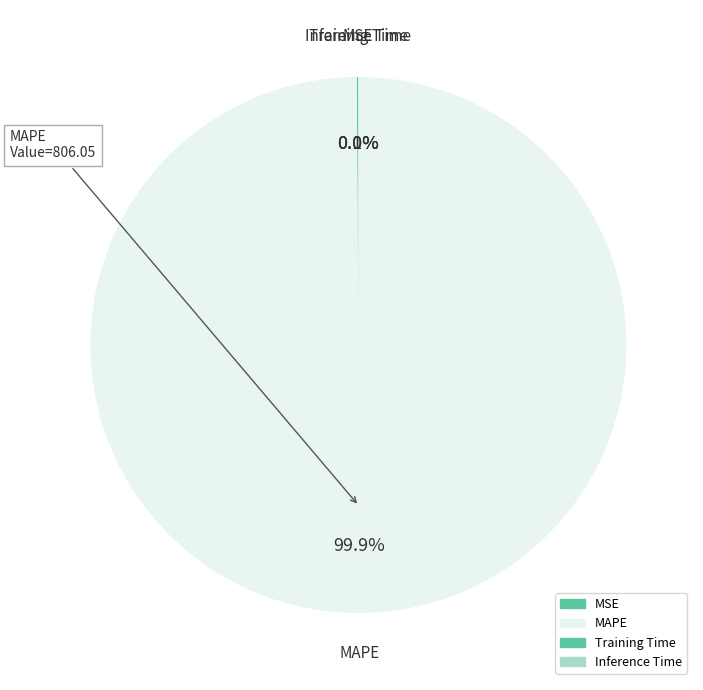

What is the change in value from MSE to Training Time?

-0.8